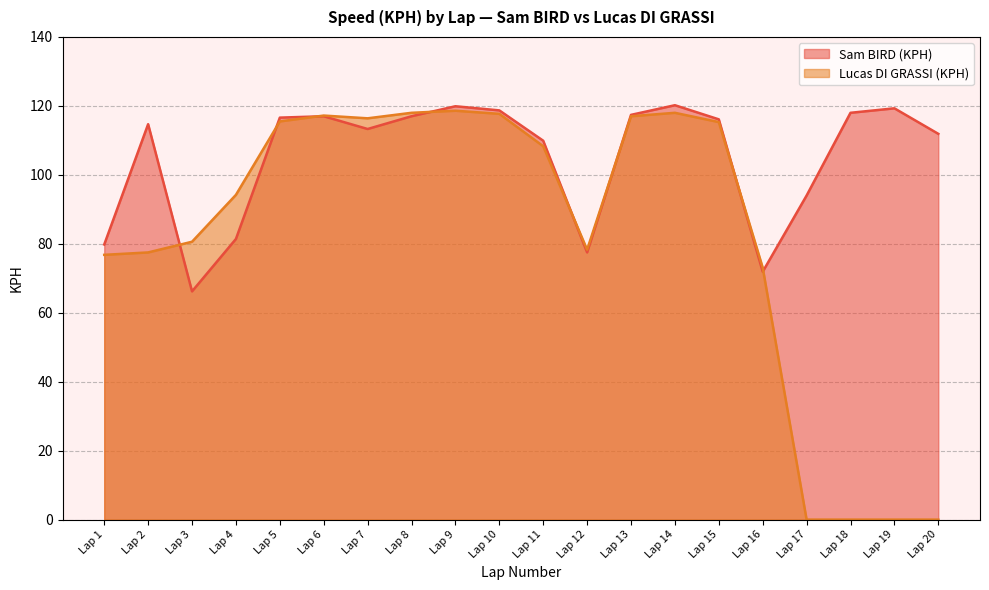

Reading left to right, transcribe all the data shown in this chart.

Sam BIRD (KPH): 79.8	114.7	66.2	81.4	116.6	117.0	113.3	117.0	119.9	118.7	109.9	77.5	117.4	120.2	116.1	71.9	94.0	118.0	119.3	111.9
Lucas DI GRASSI (KPH): 76.8	77.5	80.6	94.2	115.5	117.2	116.4	118.0	118.6	117.7	108.3	78.3	117.0	118.0	115.3	73.1	0.0	0.0	0.0	0.0